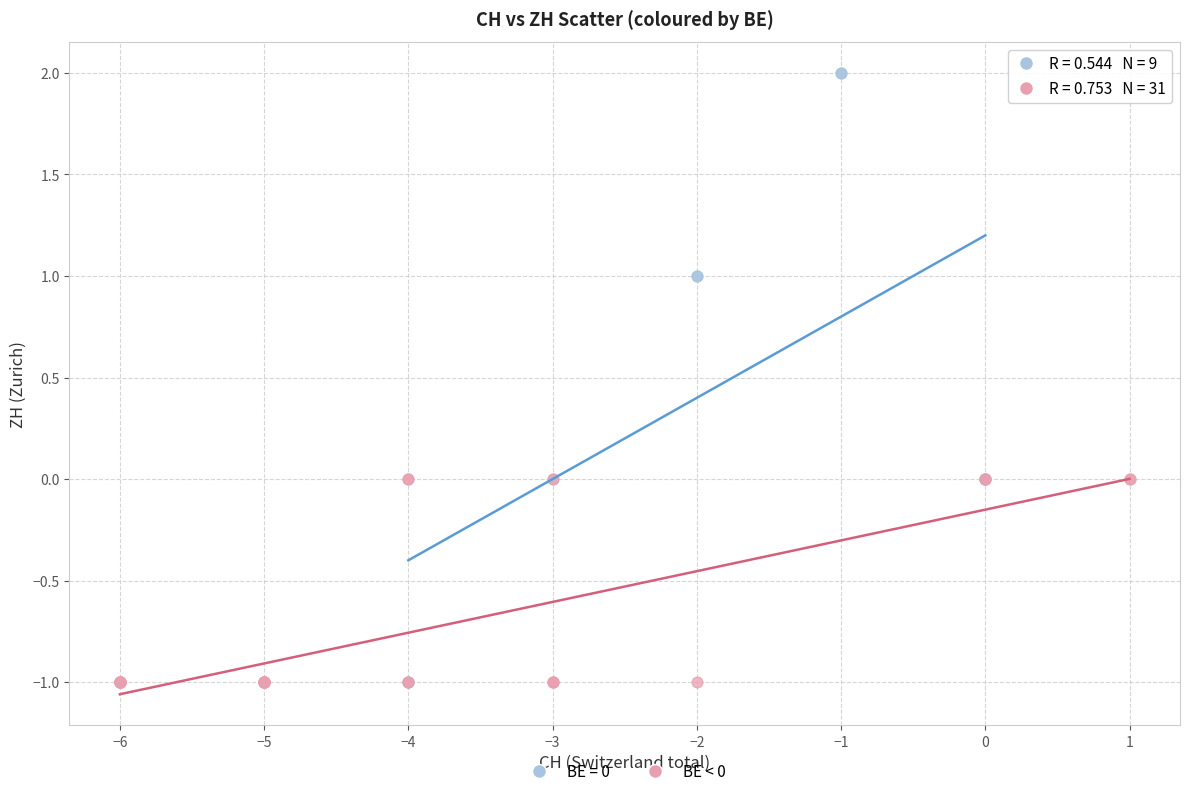

Which series contains the highest Y value?

BE = 0